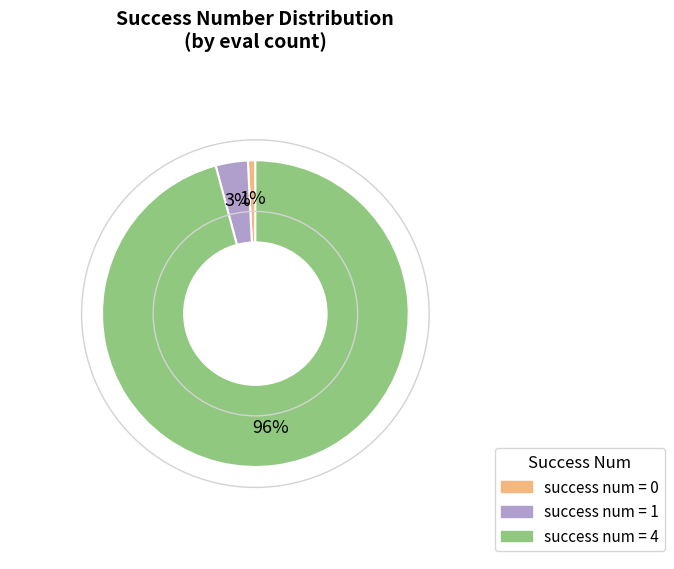

How many segments does this pie chart have?

3